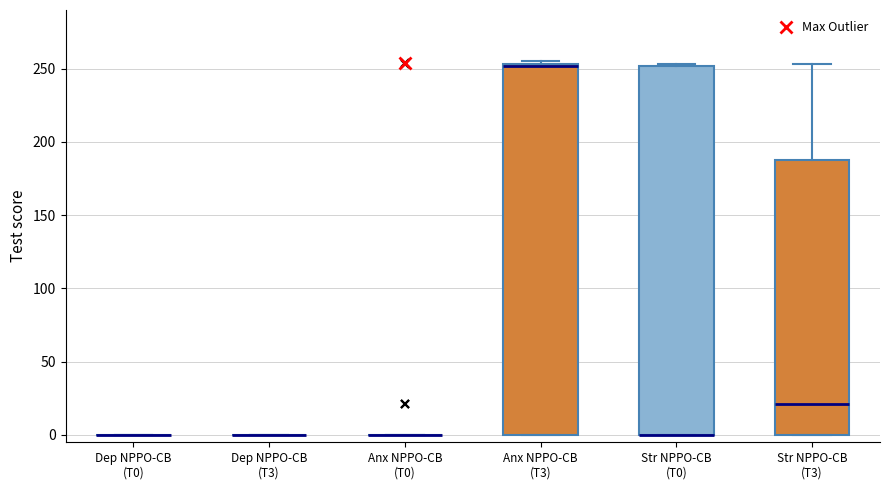

Reading left to right, read every box against the y-axis: the position of its median line, the range the box covers, and the ends of its whiskers. The values are not printed on the chart, so give them approximately, as read against the axis.

Dep NPPO-CB (T0): box collapsed to a line at 0, whiskers 0 to 0
Dep NPPO-CB (T3): box collapsed to a line at 0, whiskers 0 to 0
Anx NPPO-CB (T0): box collapsed to a line at 0, whiskers 0 to 0
Anx NPPO-CB (T3): median 250 (drawn on the box's upper edge), box 0 to 255, whiskers 0 to 255 (just above the box's upper edge)
Str NPPO-CB (T0): median 0 (drawn on the box's lower edge), box 0 to 250, whiskers 0 to 255
Str NPPO-CB (T3): median 20, box 0 to 190, whiskers 0 to 255